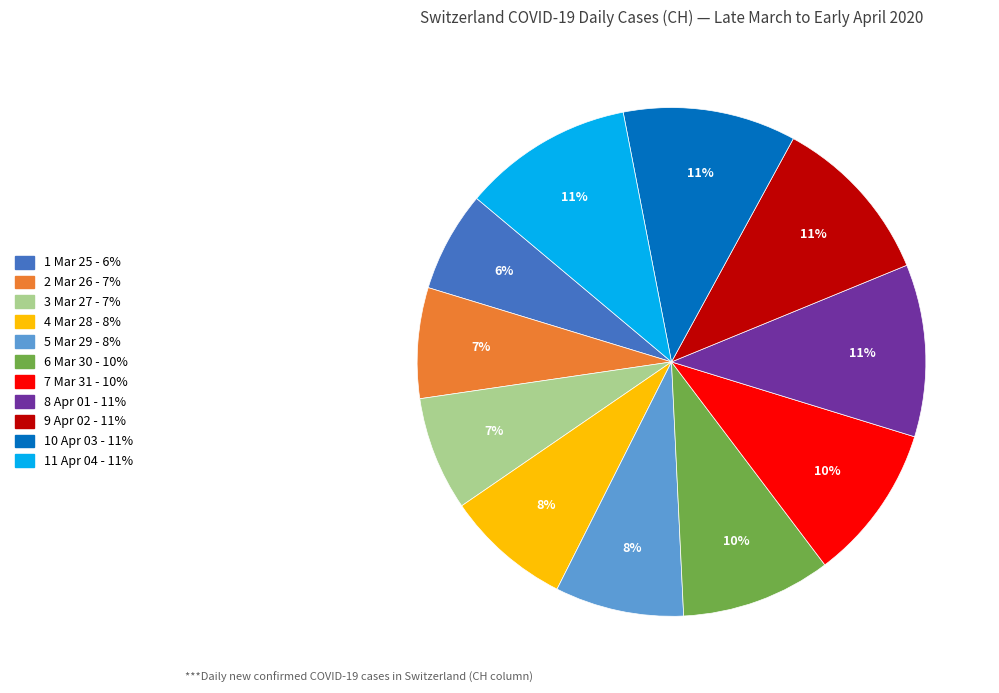

To the nearest percent, what is the average slice percentage?

9%